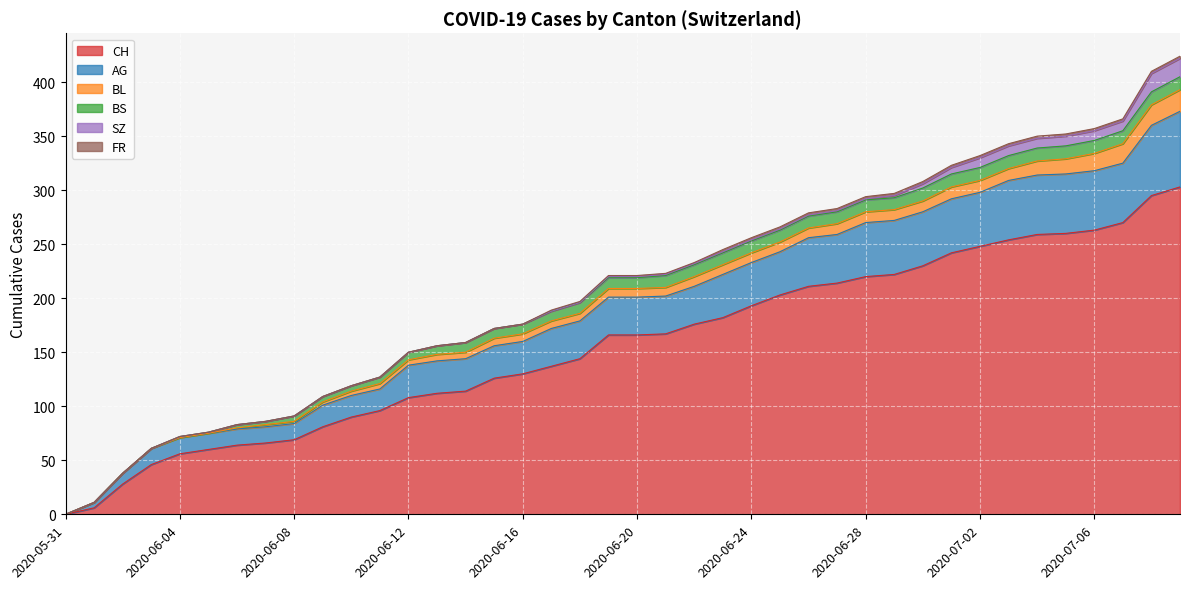

The value of FR at 2020-06-17 is 1. True or false?

True